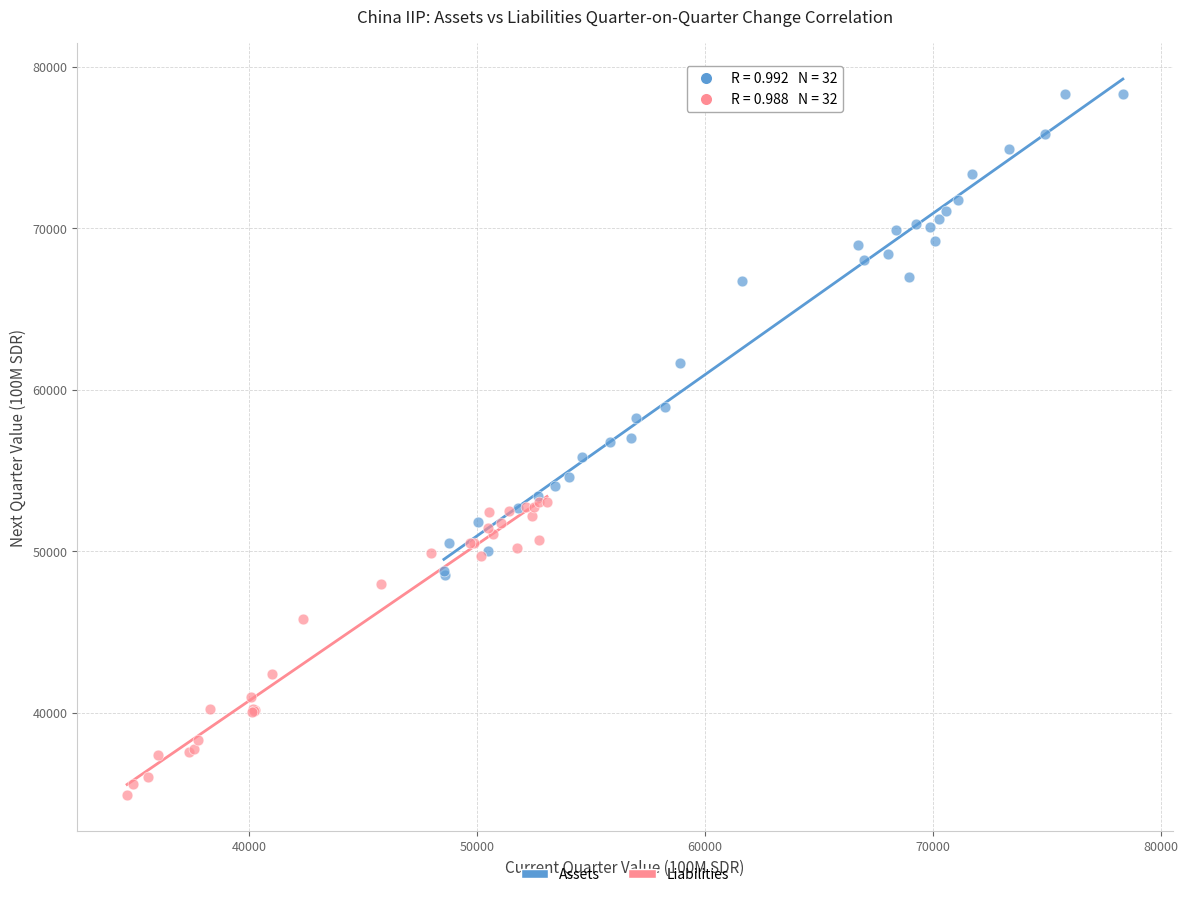

Which series reaches the minimum Y coordinate?

Liabilities